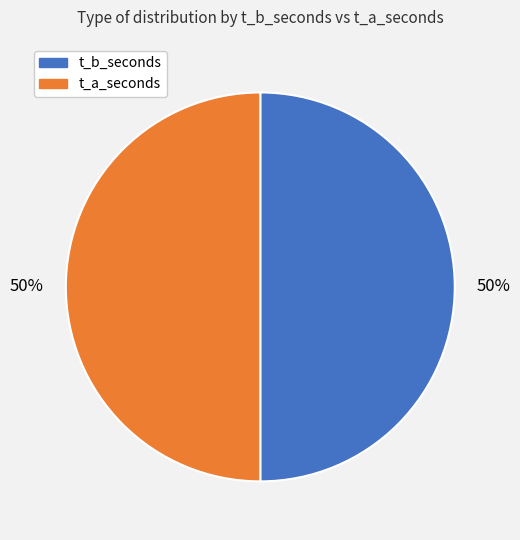

Do t_a_seconds and t_b_seconds together represent more than half of the pie?

Yes